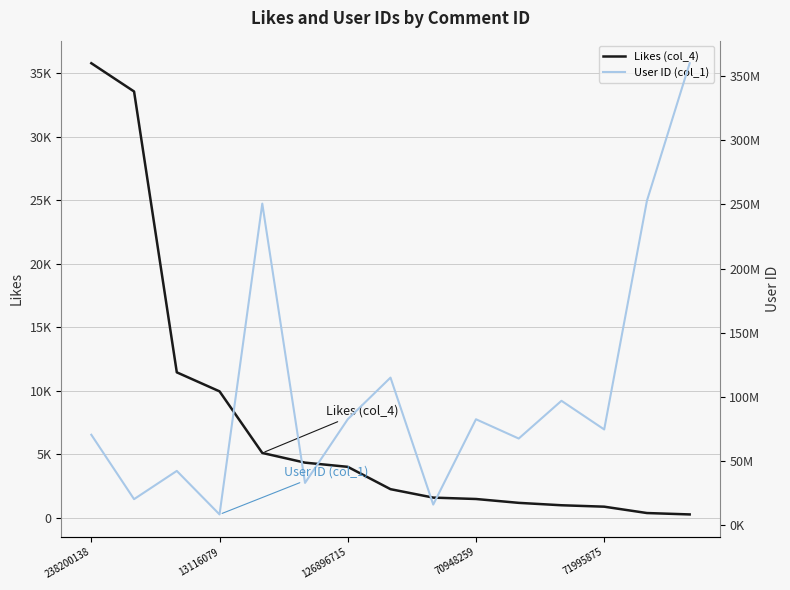

Is it true that Likes (col_4) equals 354 at 13?

True